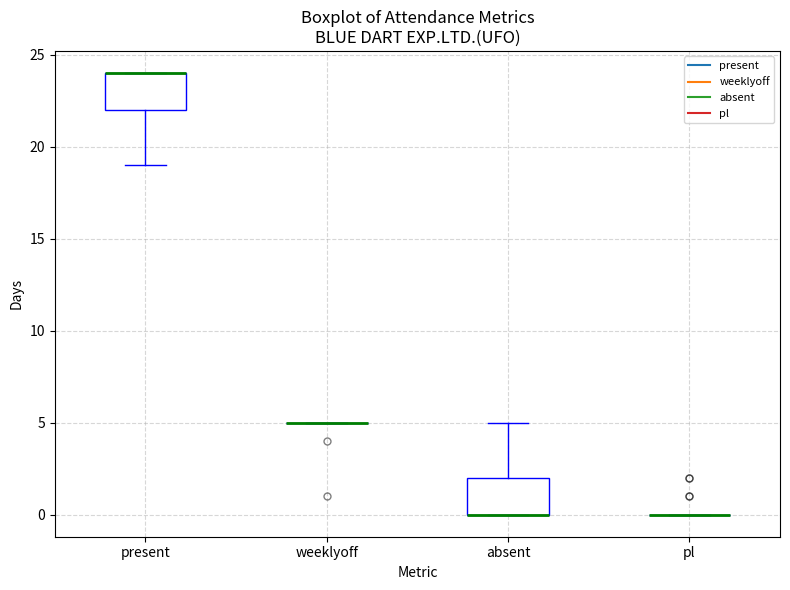

Reading left to right, read every box against the y-axis: the position of its median line, the range the box covers, and the ends of its whiskers. The values are not printed on the chart, so give them approximately, as read against the axis.

present: median 24 (drawn on the box's upper edge), box 22 to 24, whiskers 19 to 24
weeklyoff: box collapsed to a line at 5, whiskers 5 to 5
absent: median 0 (drawn on the box's lower edge), box 0 to 2, whiskers 0 to 5
pl: box collapsed to a line at 0, whiskers 0 to 0